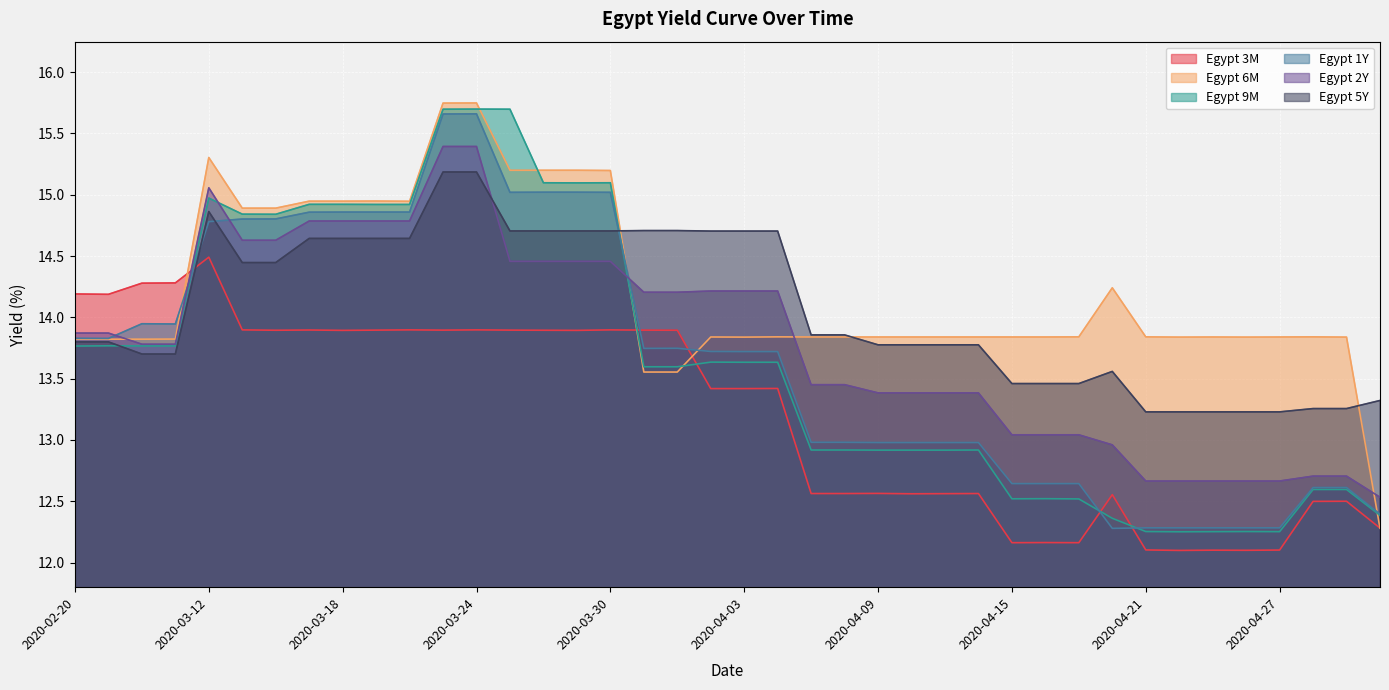

How many lines are shown in the chart?

6